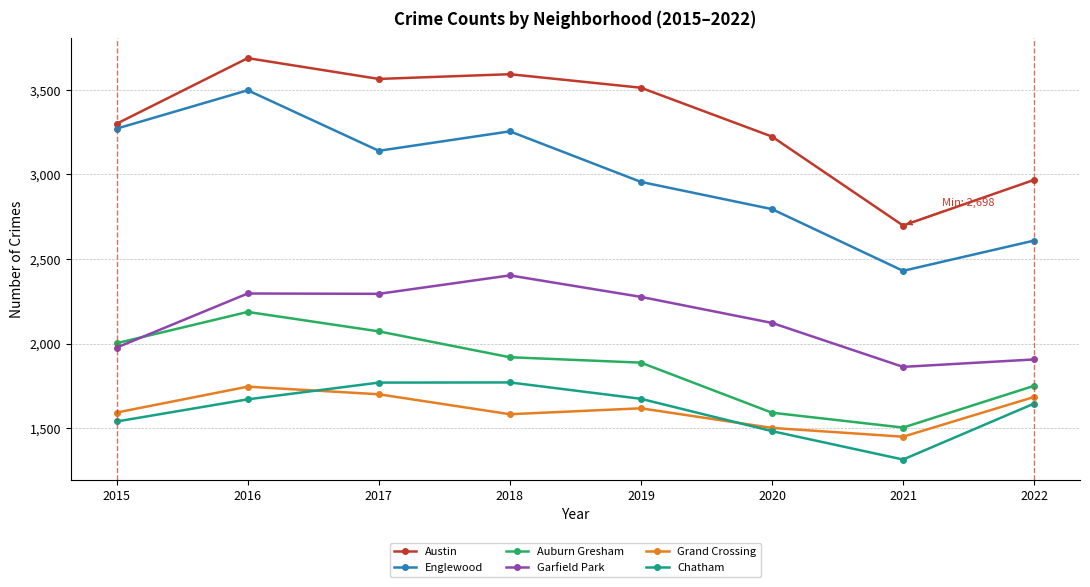

What is the spread (max minus min) of values at 2019?

1896